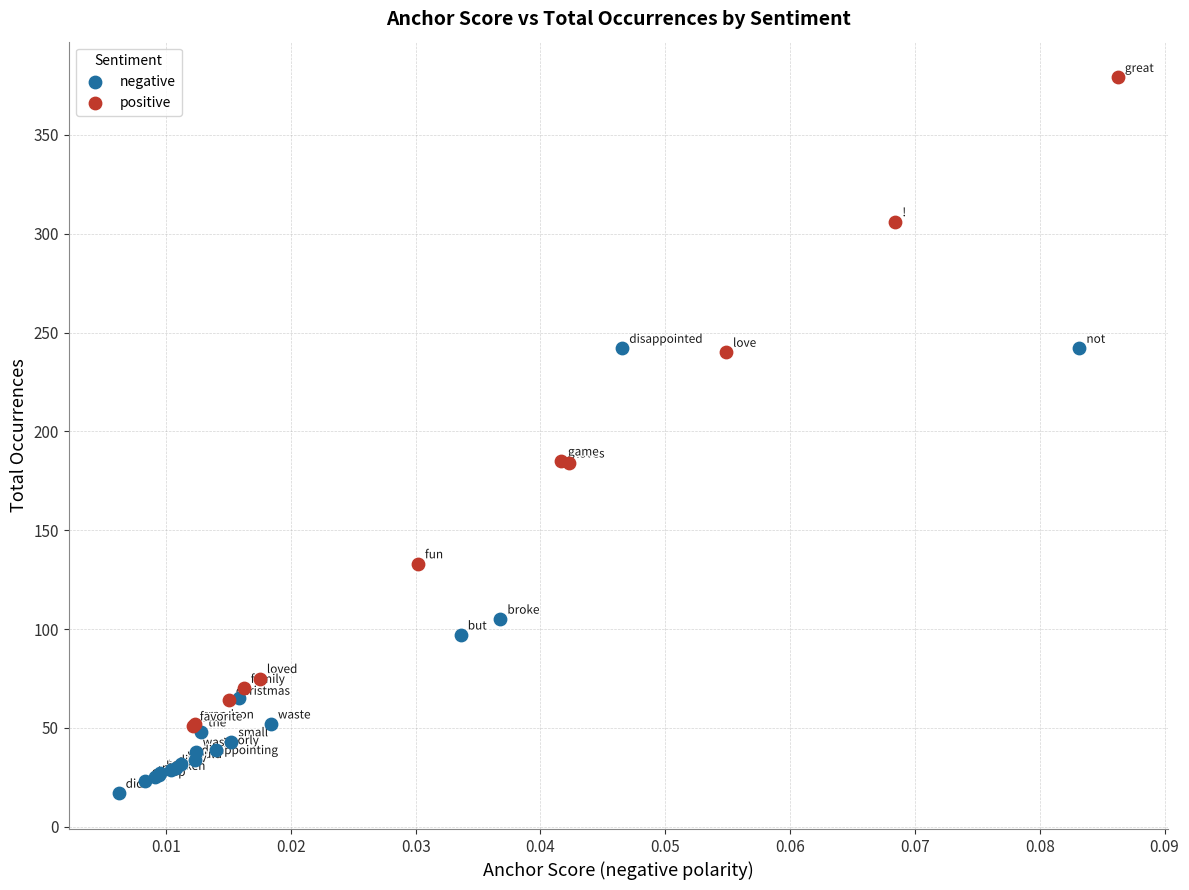

Which series has the largest Y range (max minus min)?

positive